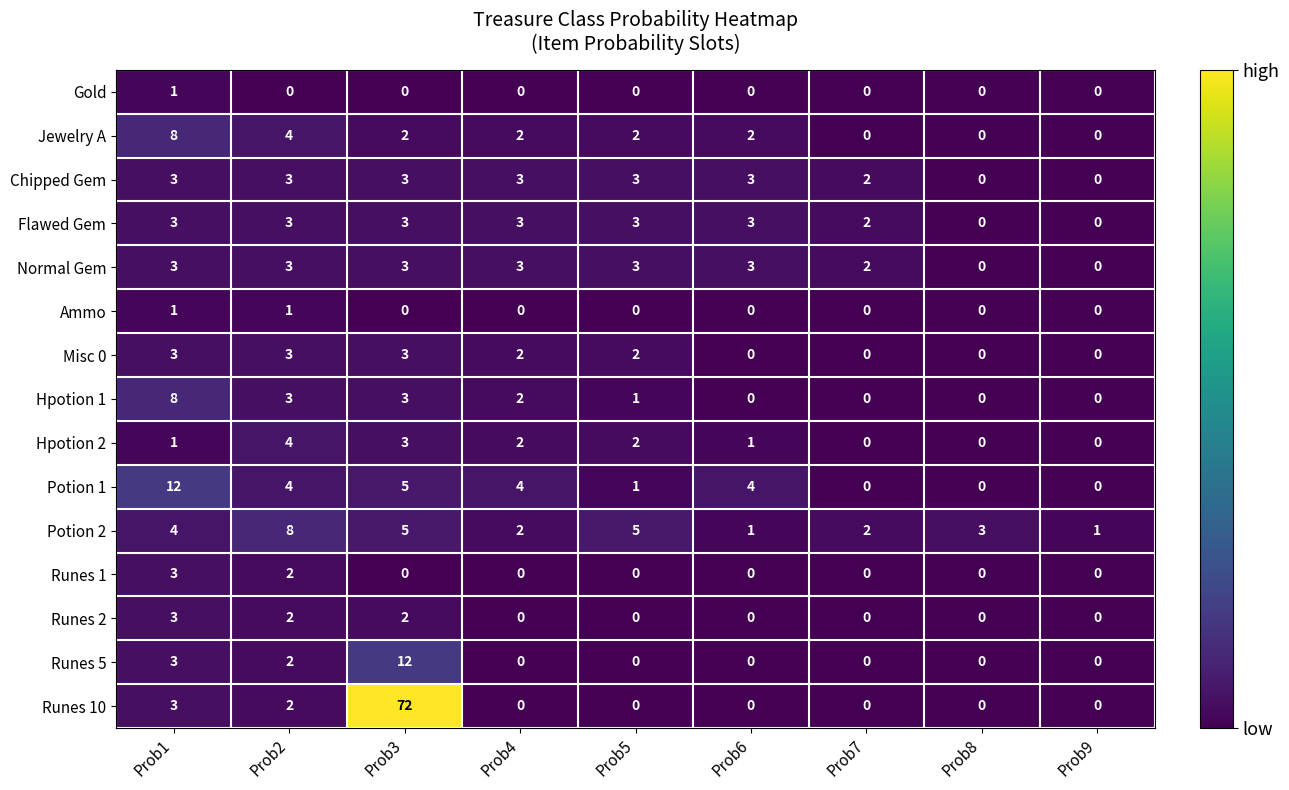

Which series has the widest spread of values?

Runes 10